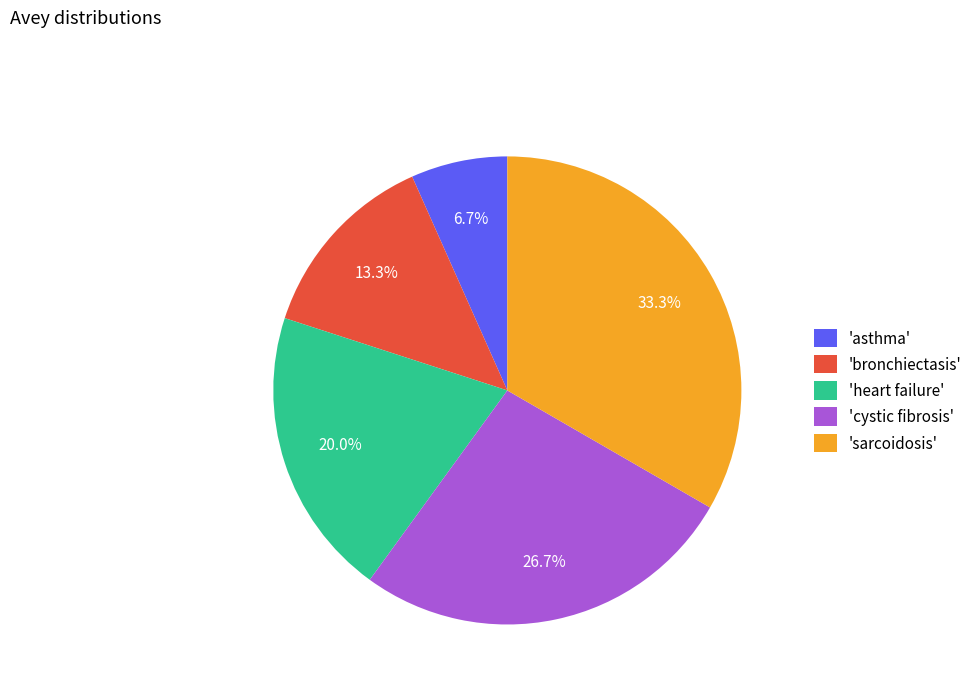

Rank the categories by value from highest to lowest.

'sarcoidosis', 'cystic fibrosis', 'heart failure', 'bronchiectasis', 'asthma'